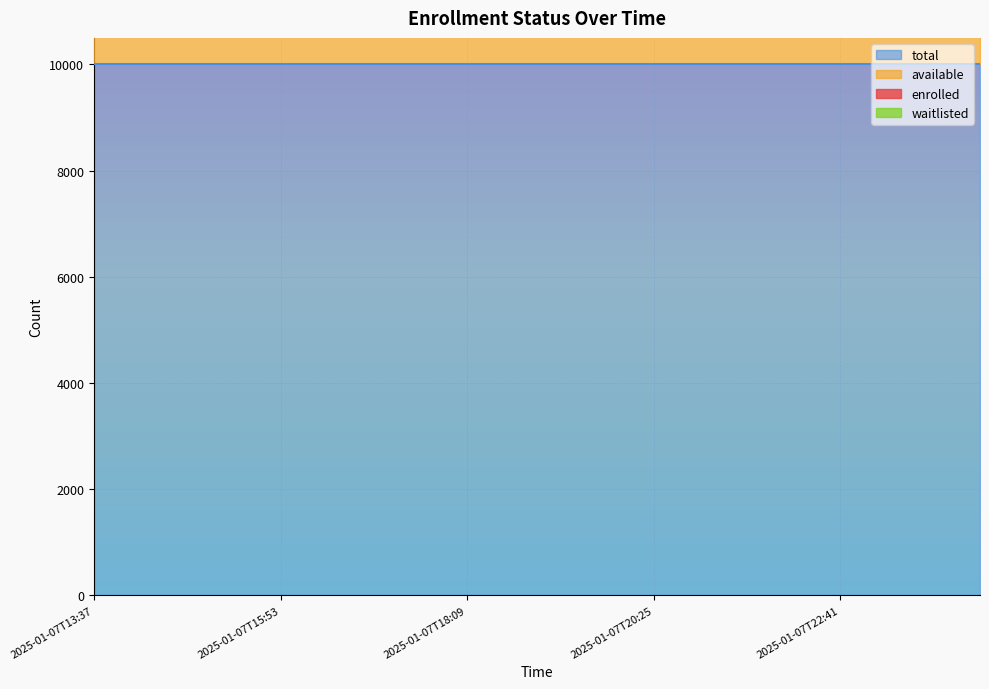

Between 2025-01-07T21:33 and 2025-01-07T13:37, which is larger?

2025-01-07T21:33